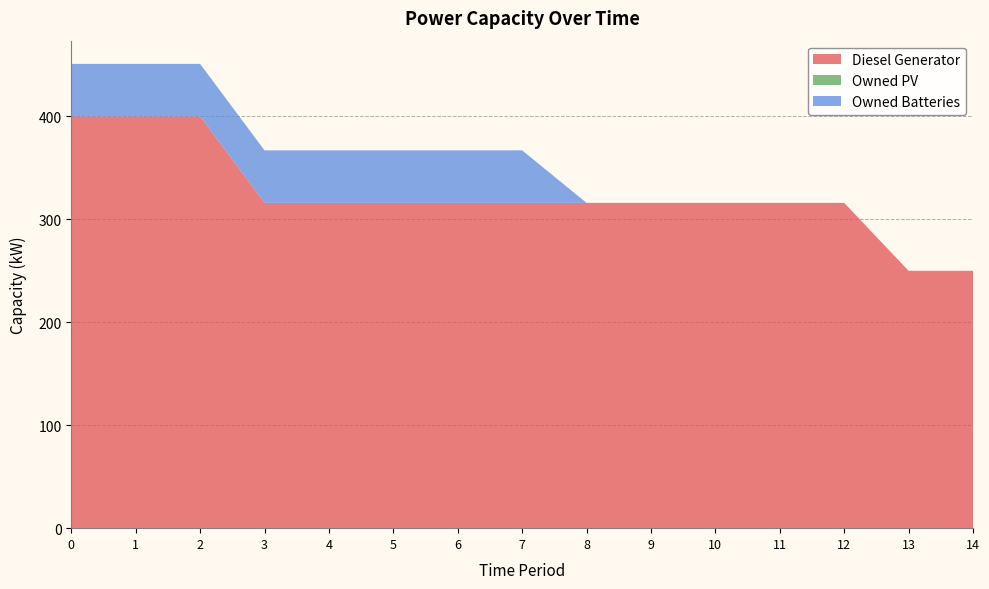

Reading right to left, transcribe all the data shown in this chart.

Diesel Generator: 250	250	316	316	316	316	316	316	316	316	316	316	400	400	400
Owned PV: 0	0	0	0	0	0	0	0	0	0	0	0	0	0	0
Owned Batteries: 0	0	0	0	0	0	0	51	51	51	51	51	51	51	51